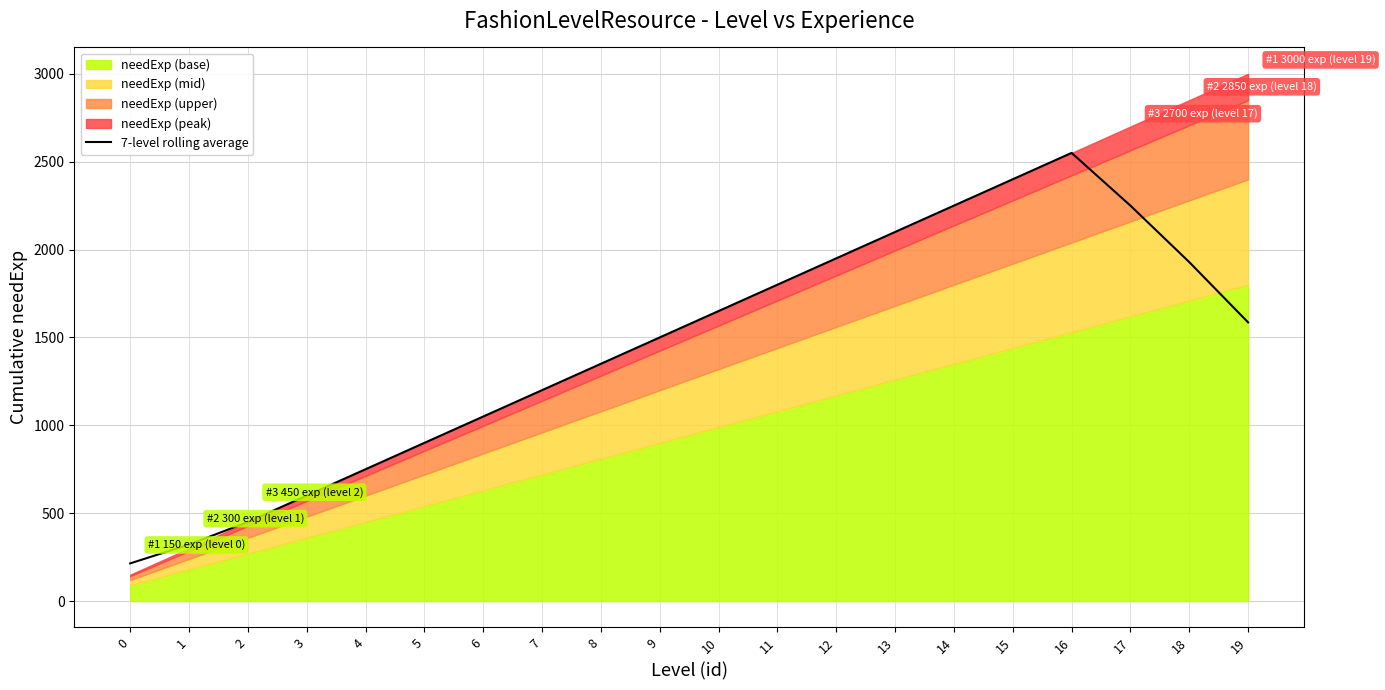

What is the maximum value for 7-level rolling average?

2550.0